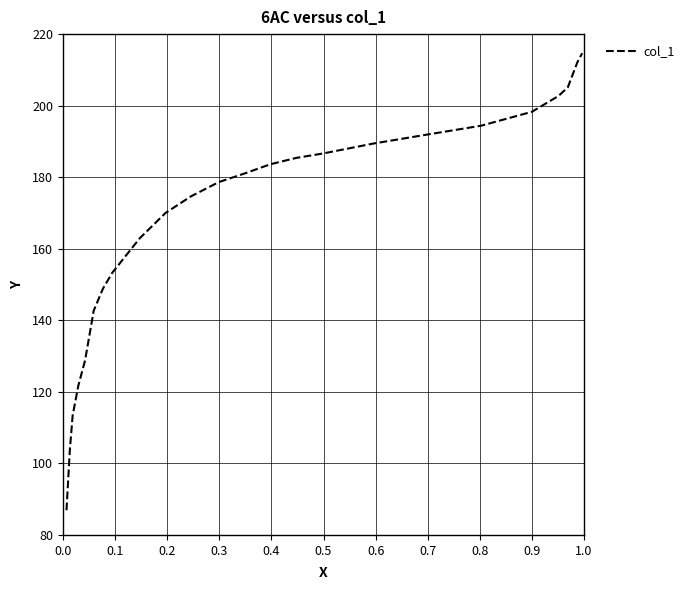

What is the difference between the maximum and minimum values?

127.7